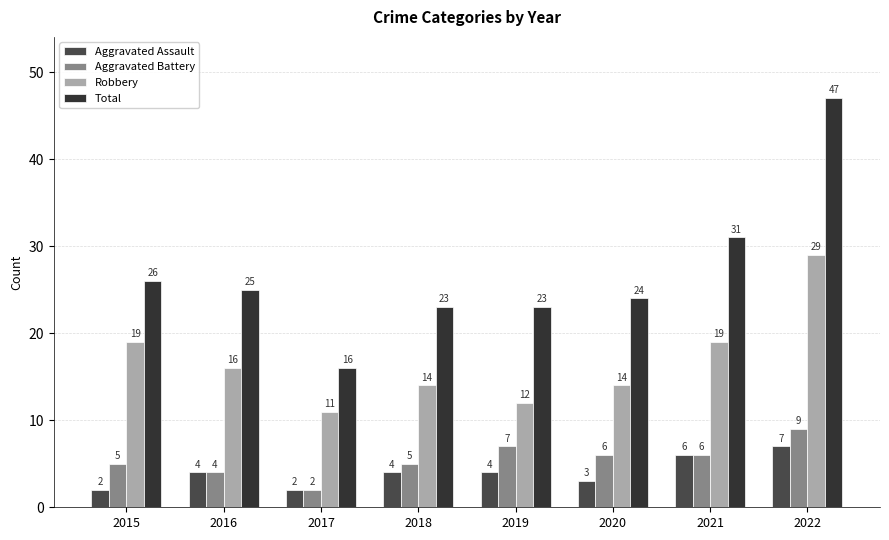

Count the Aggravated Assault values in the range 3 to 6.

5